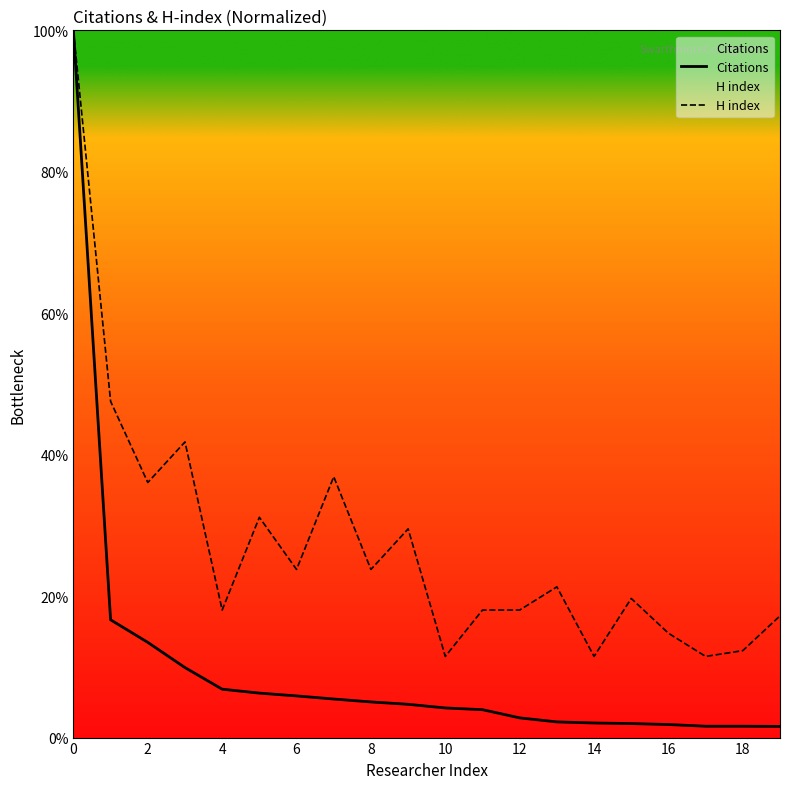

Which category has the lowest value across all series?

19